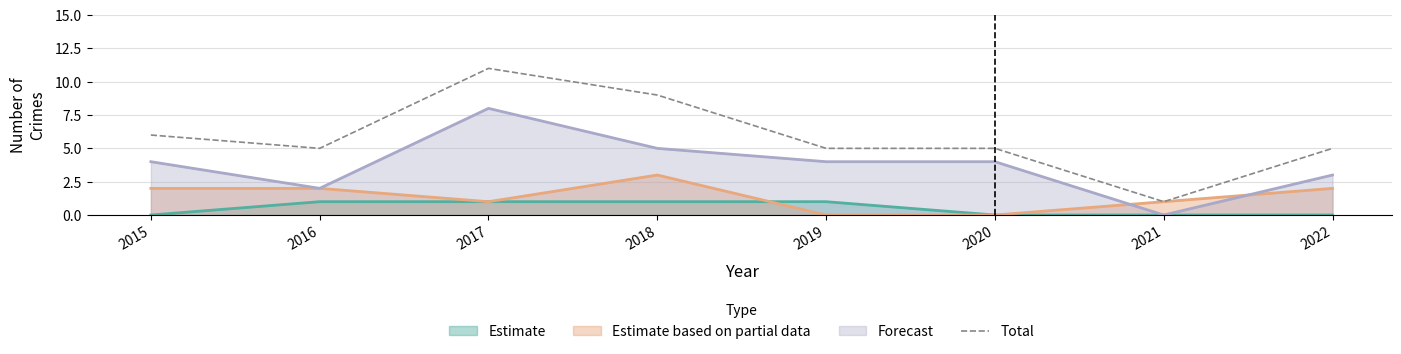

Which label corresponds to the largest value in the chart?

2017